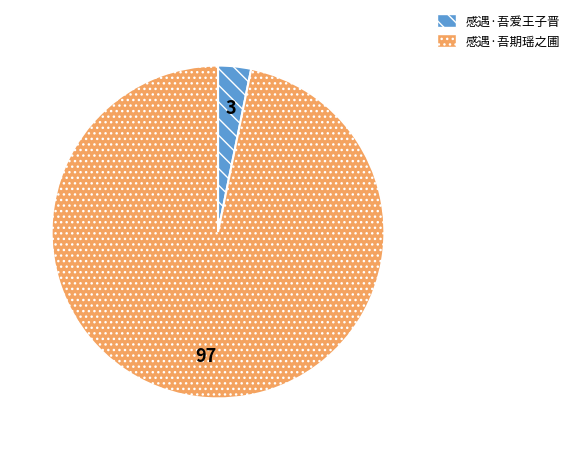

Do 感遇·吾爱王子晋 and 感遇·吾期瑶之圃 together represent more than half of the pie?

Yes